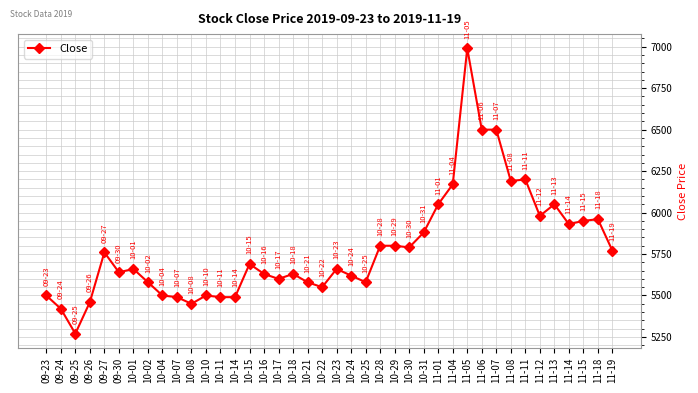

What is the average value?

5782